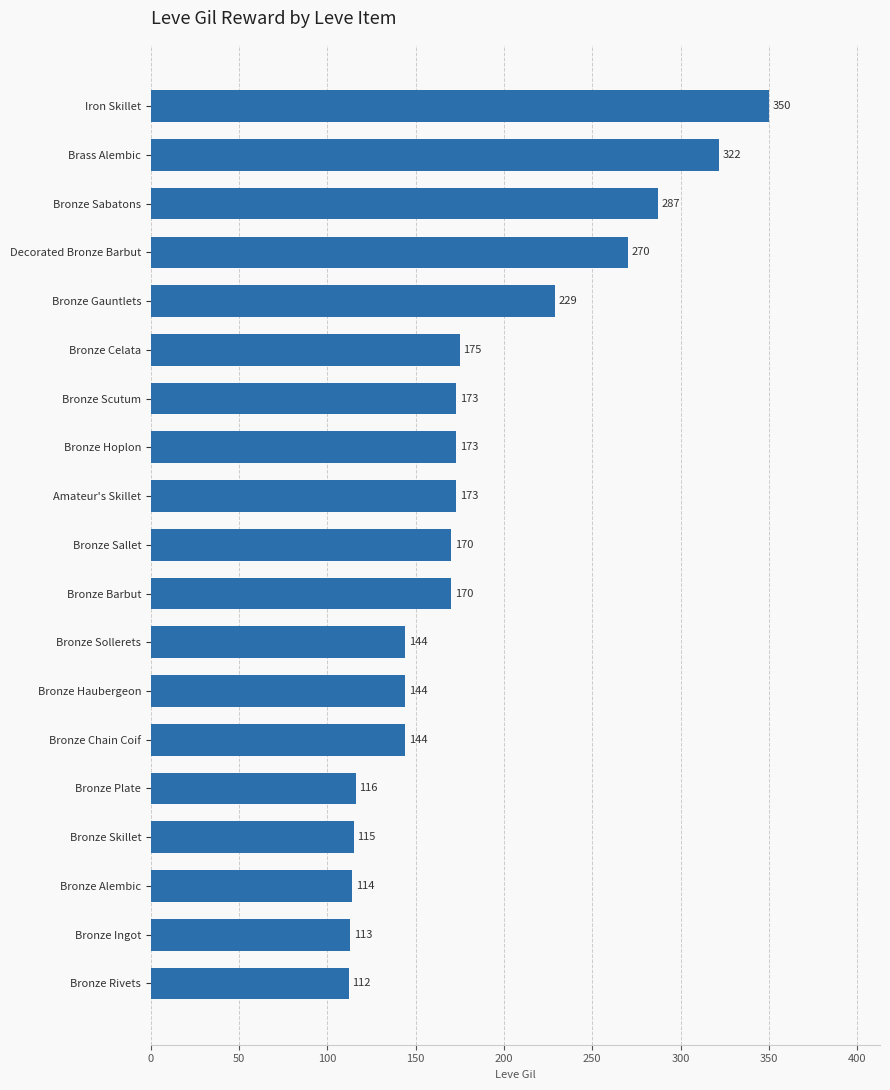

Are the bars grouped side by side (vs. stacked)?

No